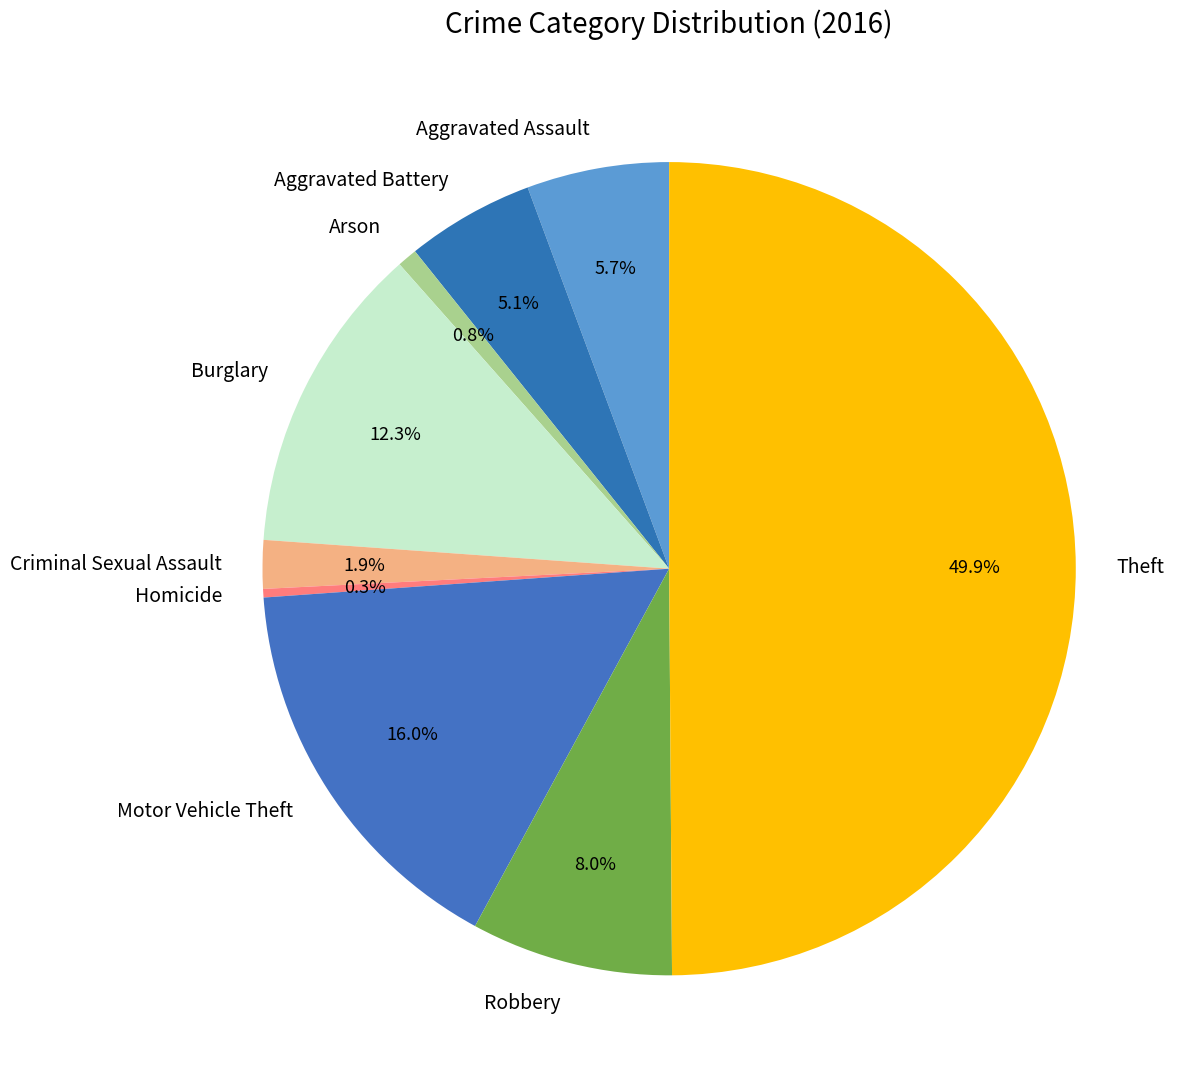

To the nearest percent, what is the combined percentage of Theft and Burglary?

62%